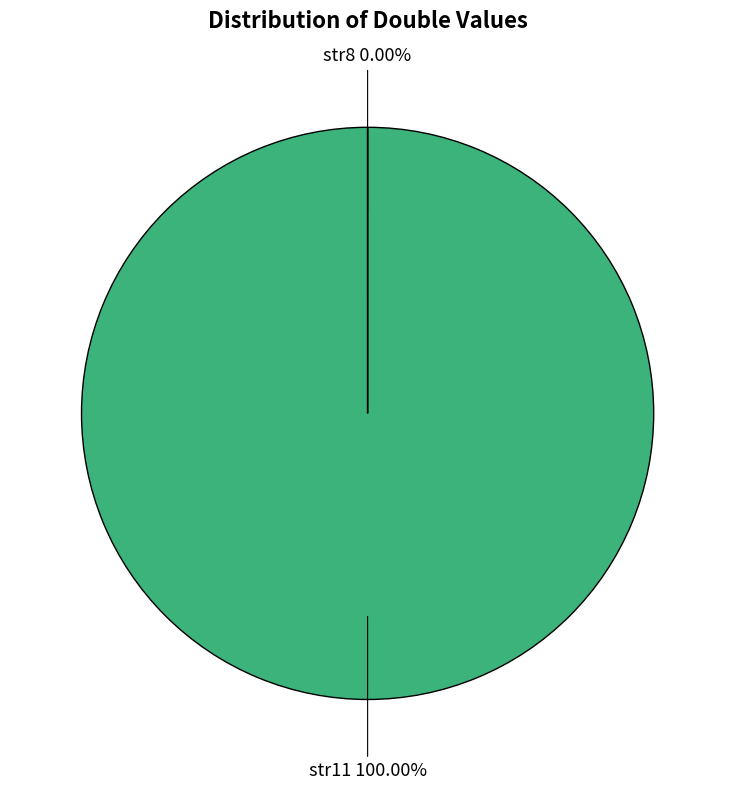

Does str11 100.00% account for over 50% of the chart?

Yes